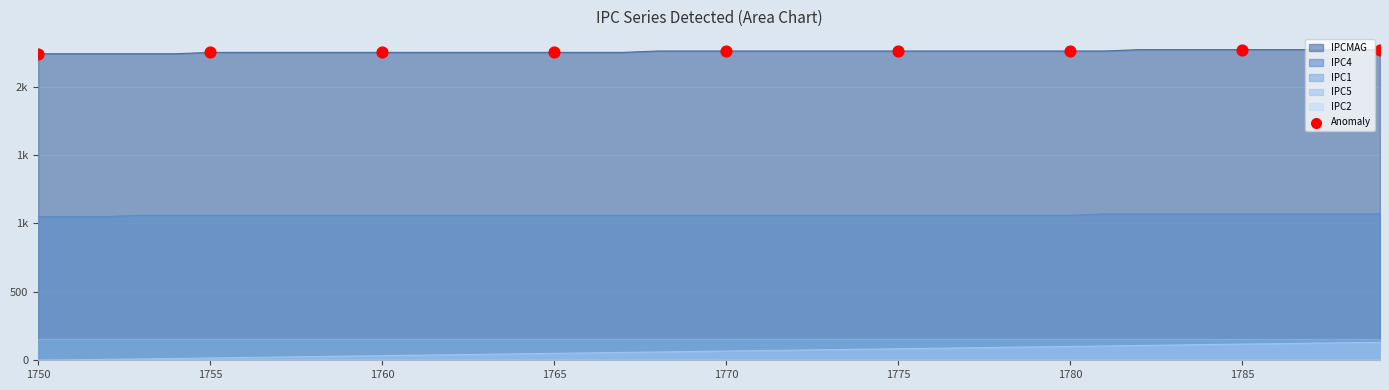

Between 1780 and 1750, which is larger?

1780